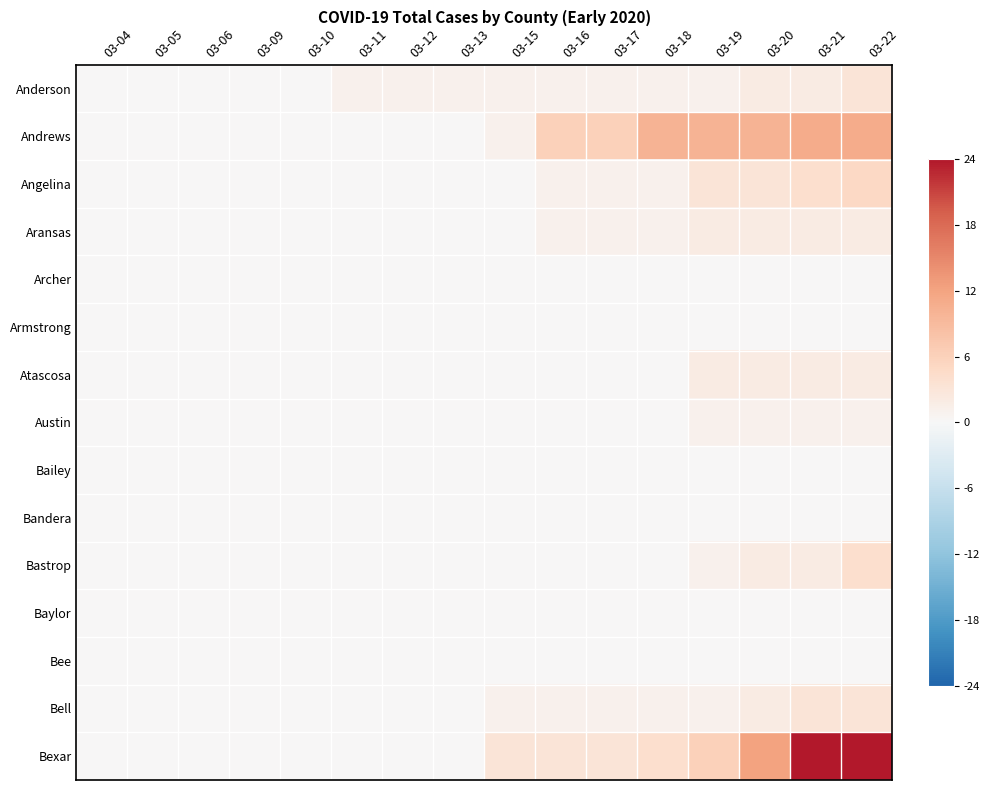

How many categories are shown in the chart?

16